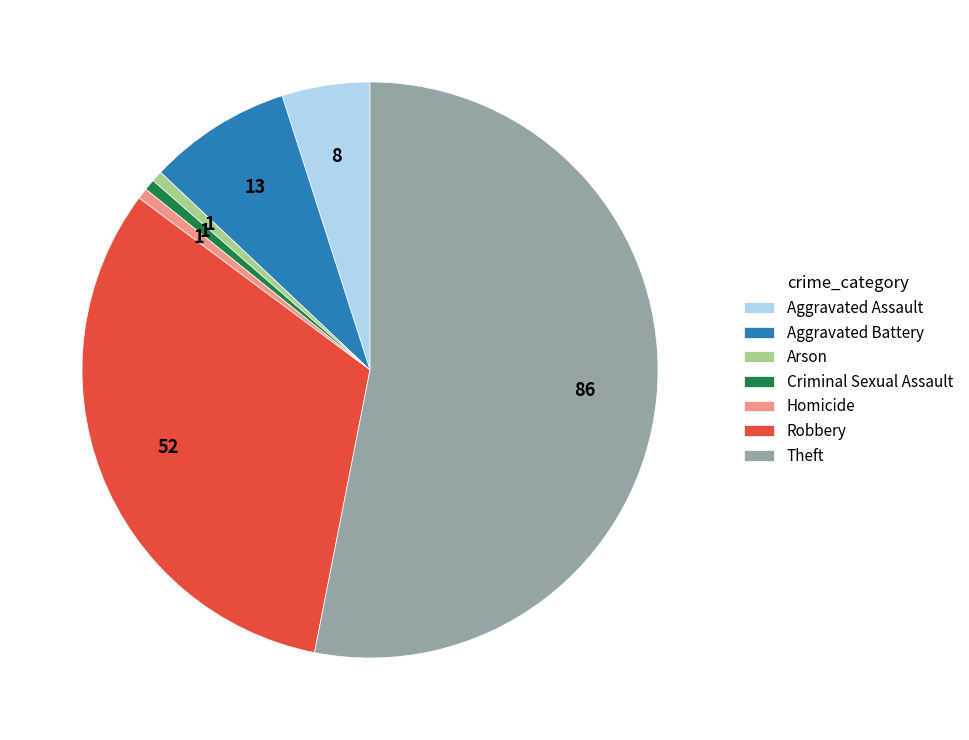

What is the largest slice in the pie chart?

Theft